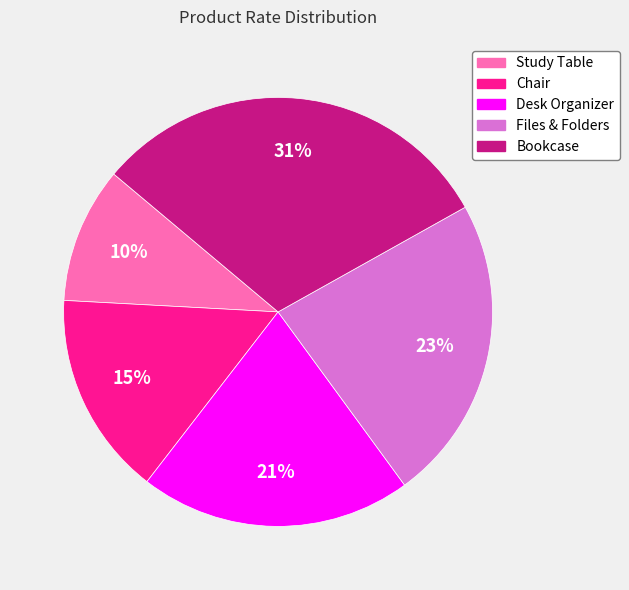

Do Files & Folders and Desk Organizer together represent more than half of the pie?

No